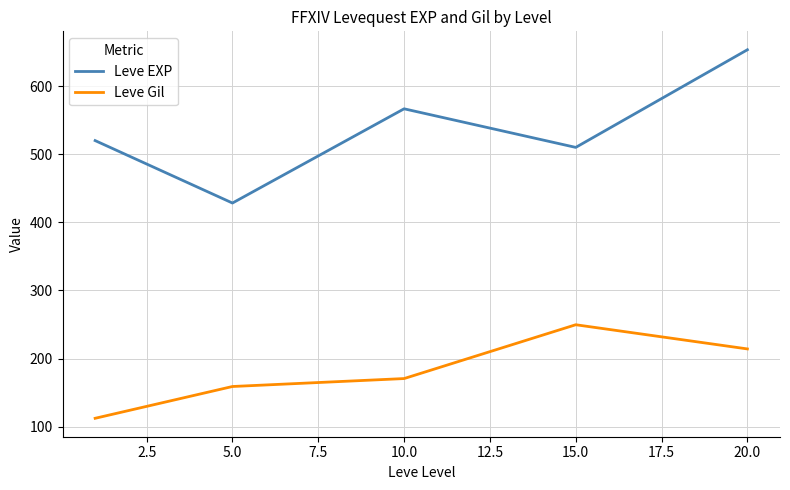

How many categories are shown in the chart?

5